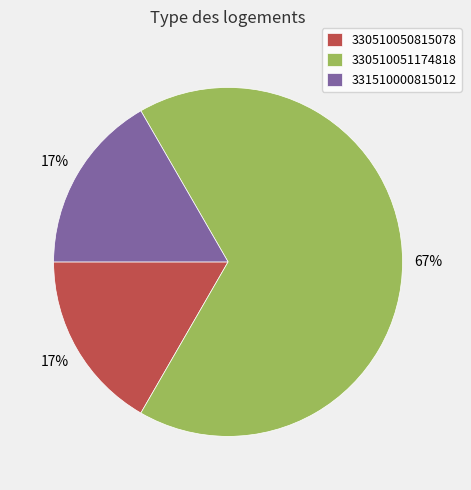

To the nearest percent, what is the difference between the largest and smallest slice percentages?

50%